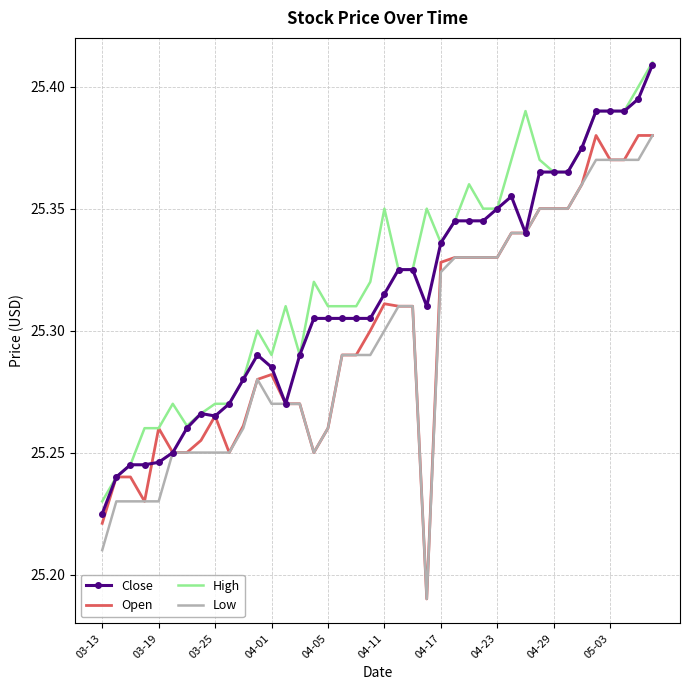

What are all the series names shown in the legend?

Close, Open, High, Low